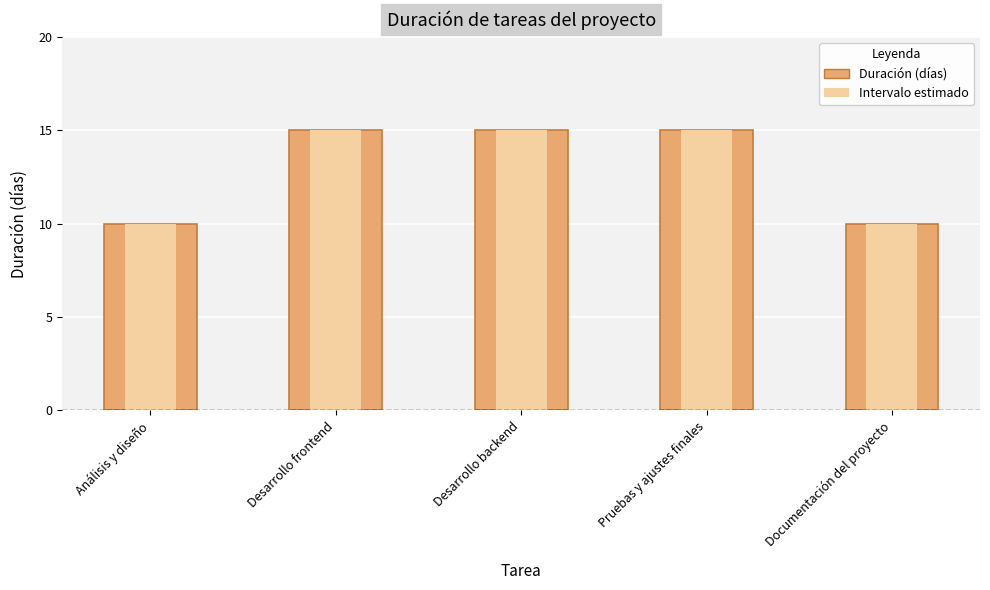

What is the greatest value displayed?

15